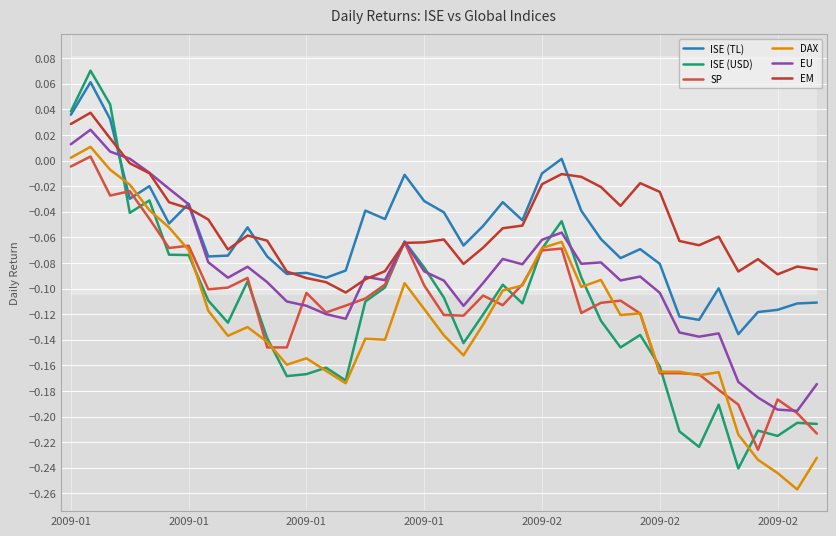

What is the lowest value of the DAX series?

-0.3